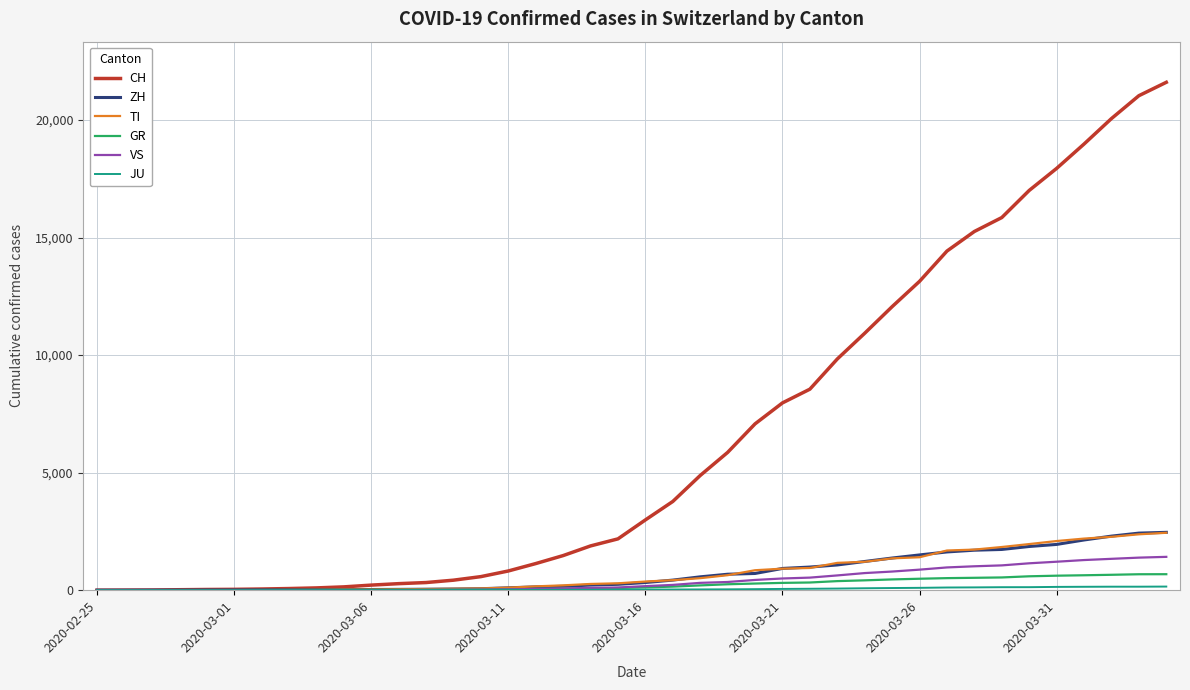

Which series has the widest spread of values?

CH